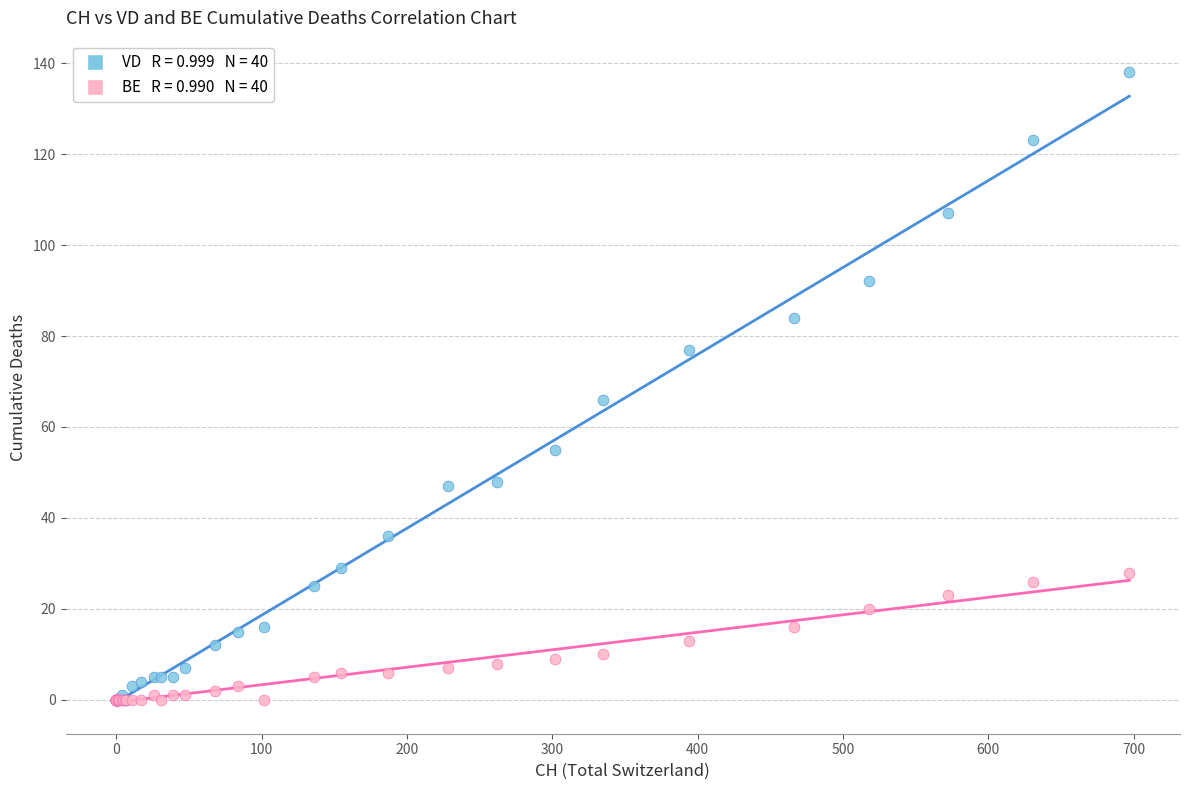

Across all series, what Y value is closest to 69?

66